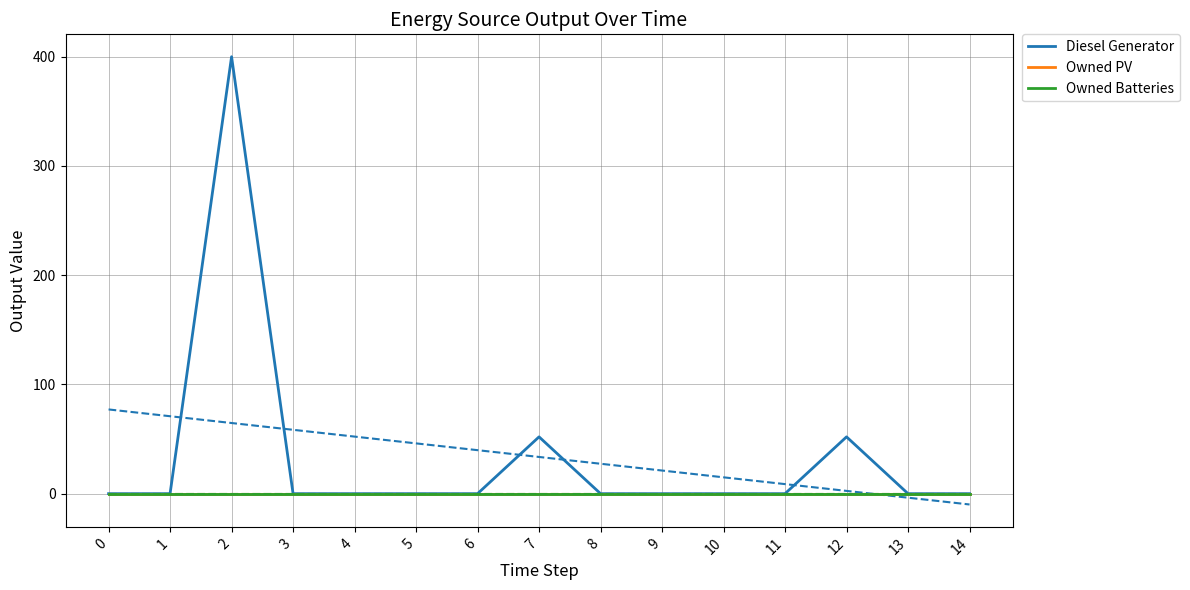

Is it true that Owned PV equals 0 at 1?

True